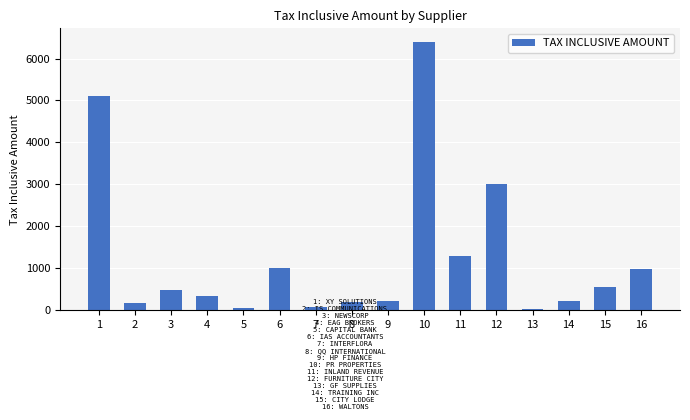

Is it true that the value at 6 is 1000?

True